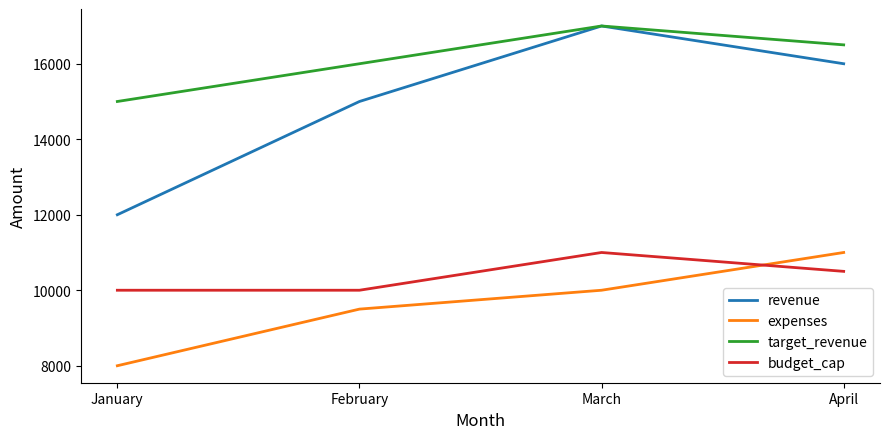

What is the difference between the highest and lowest values at February?

6500